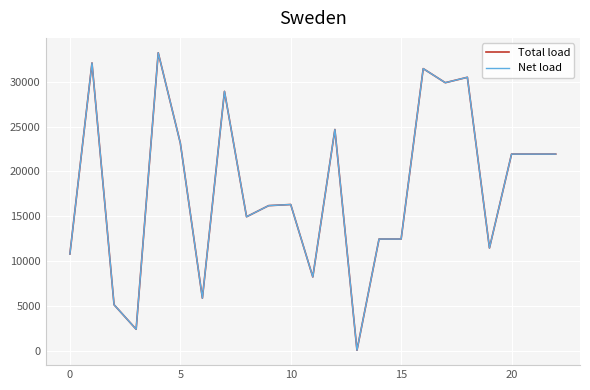

Does the chart have visible grid lines?

Yes